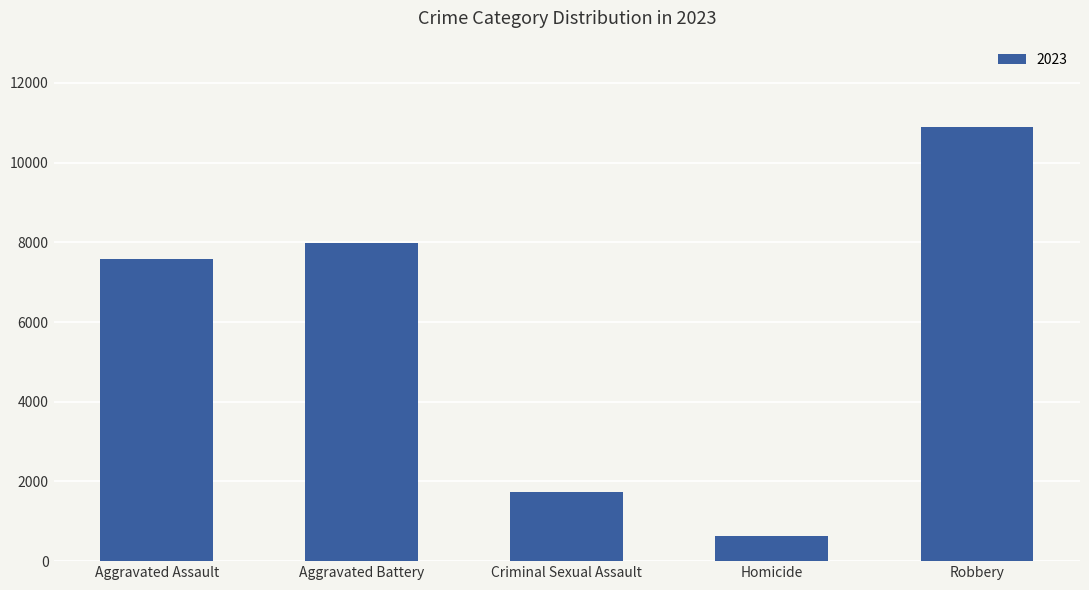

The value at Criminal Sexual Assault is 930. True or false?

False